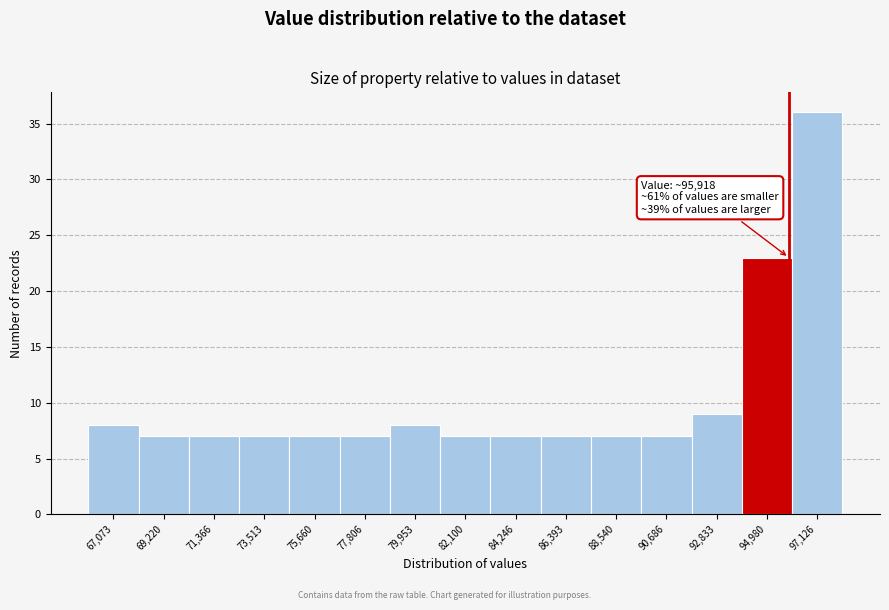

Which range on the x-axis has the tallest bar?

96000 to 98000